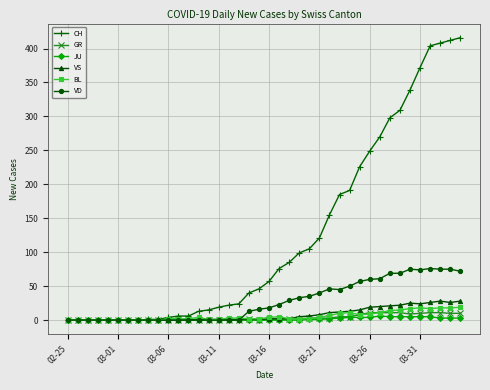

What is the maximum value for JU?

6